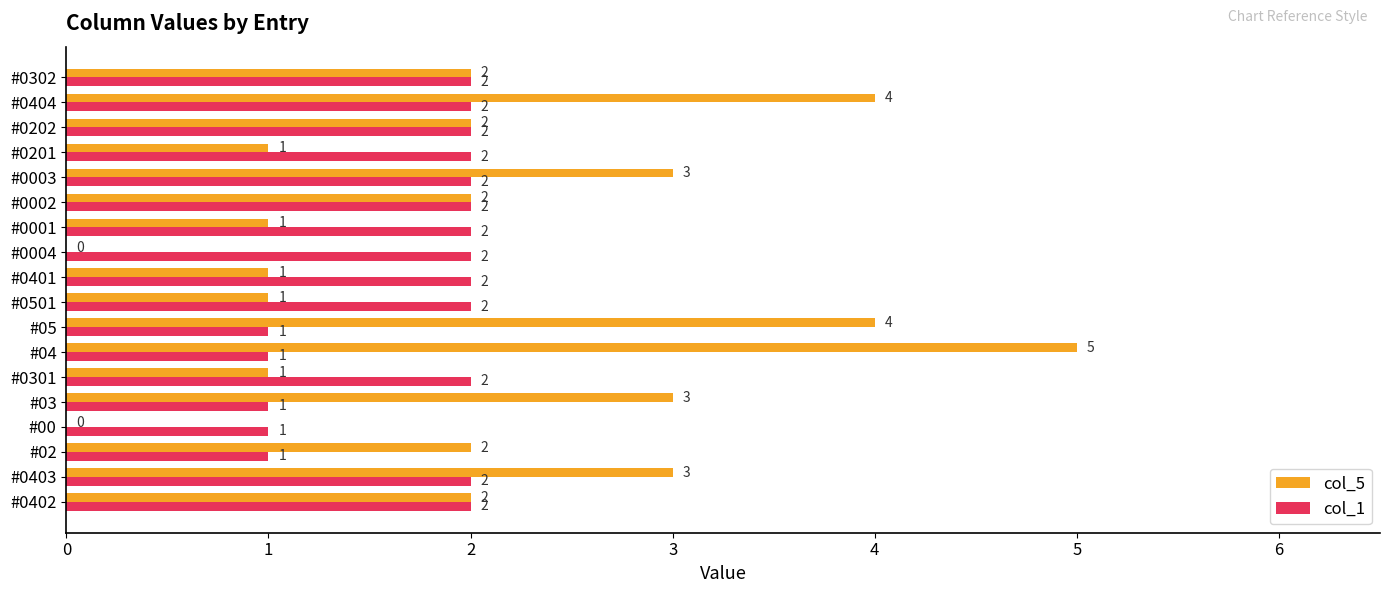

Which series changed the most between #0402 and #0401?

col_5